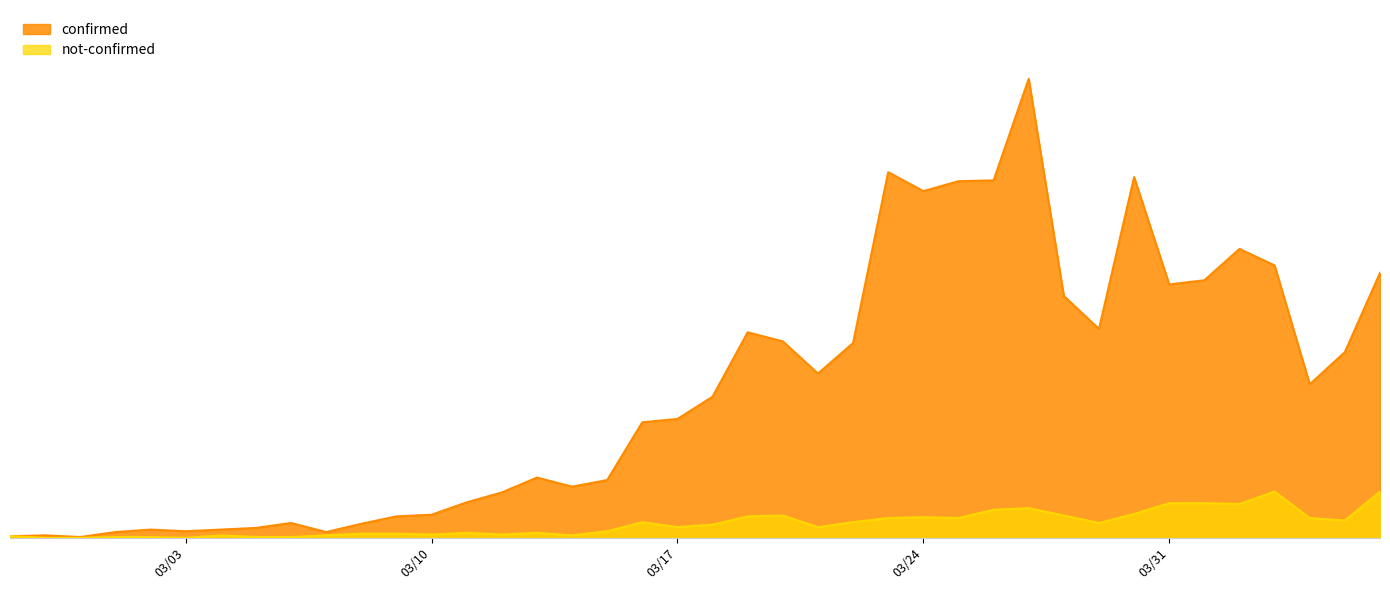

True or false: not-confirmed and confirmed cross at least once.

False